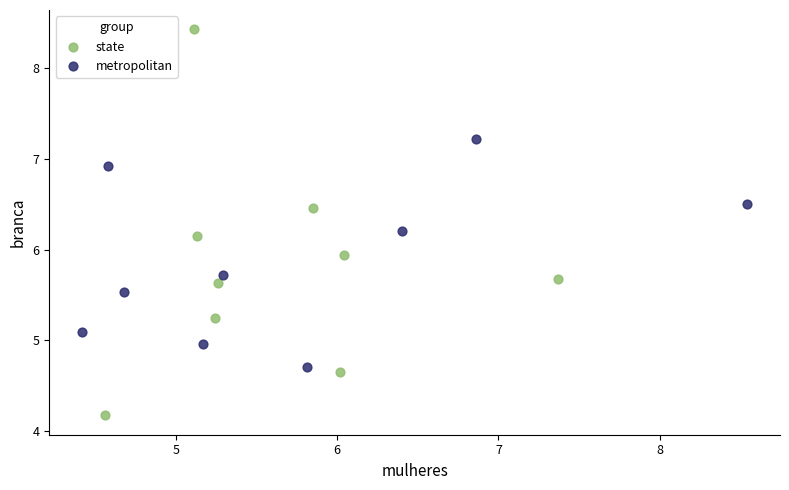

Which series reaches the maximum Y coordinate?

state